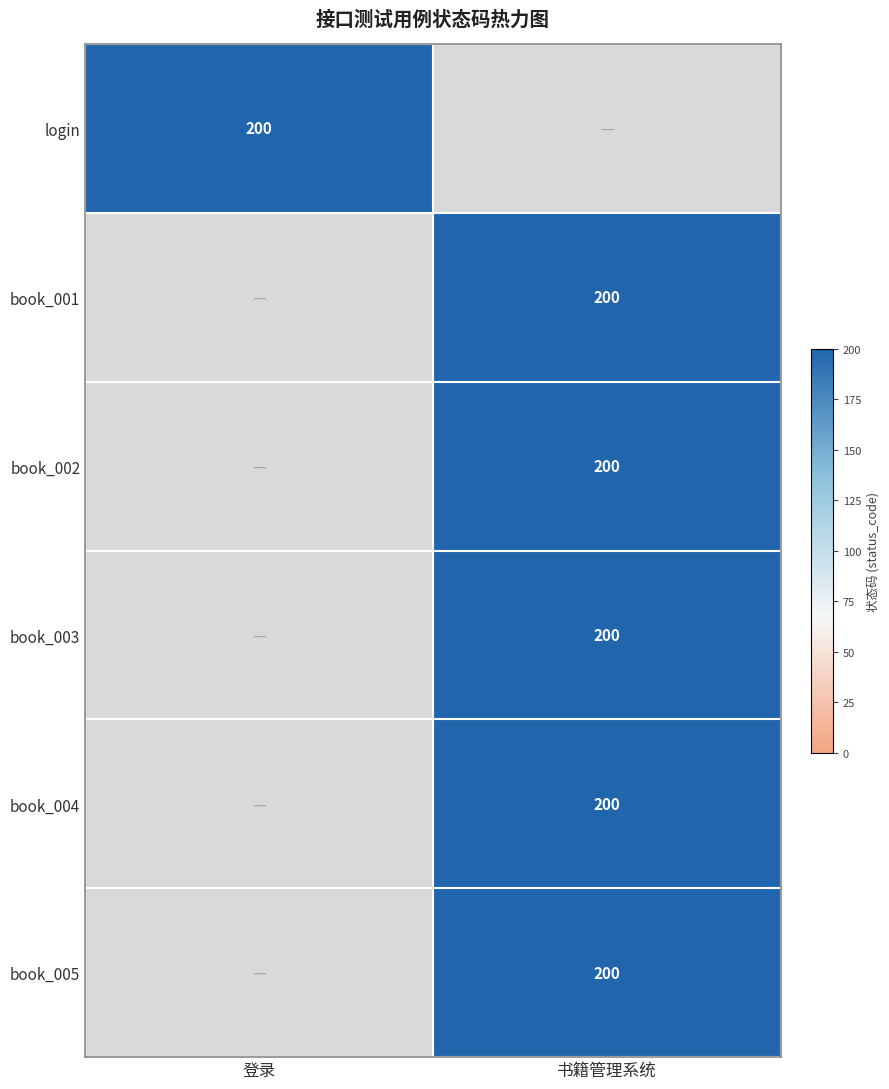

The book_004 series shows 269 at 书籍管理系统. True or false?

False